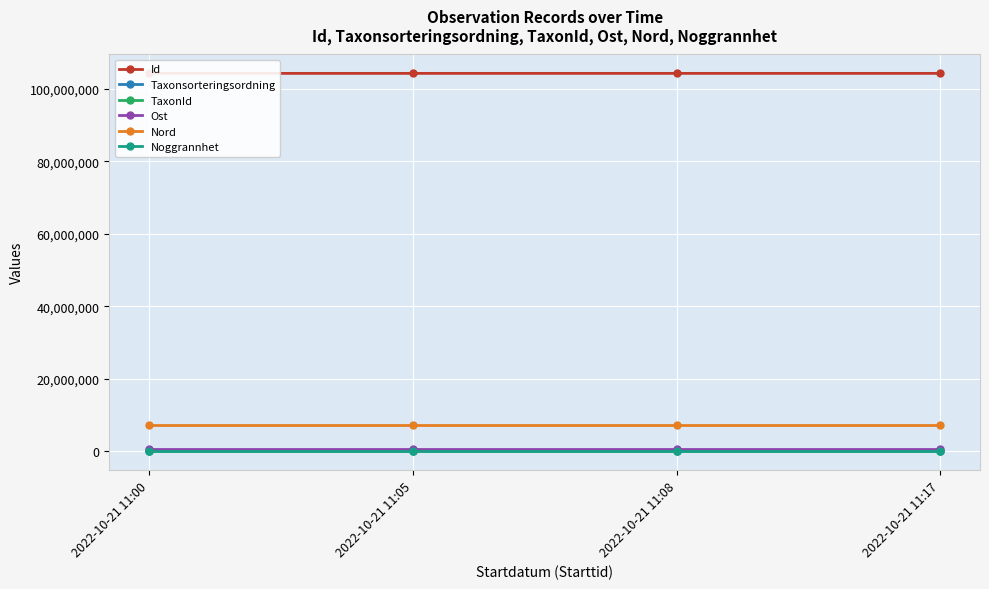

True or false: Id and Nord intersect in this chart.

False